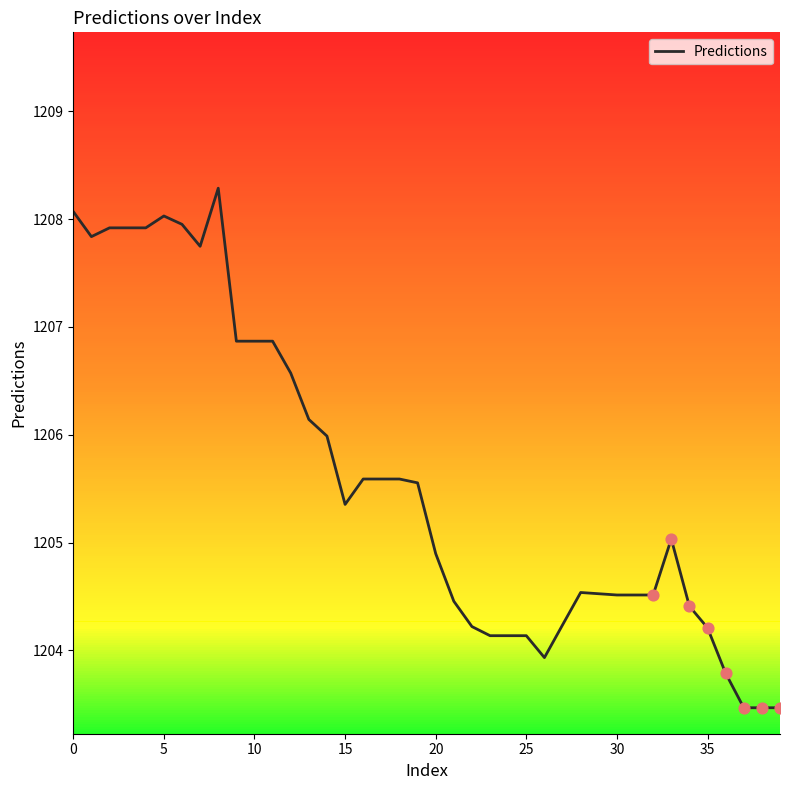

What is the maximum value shown in the chart?

1208.3